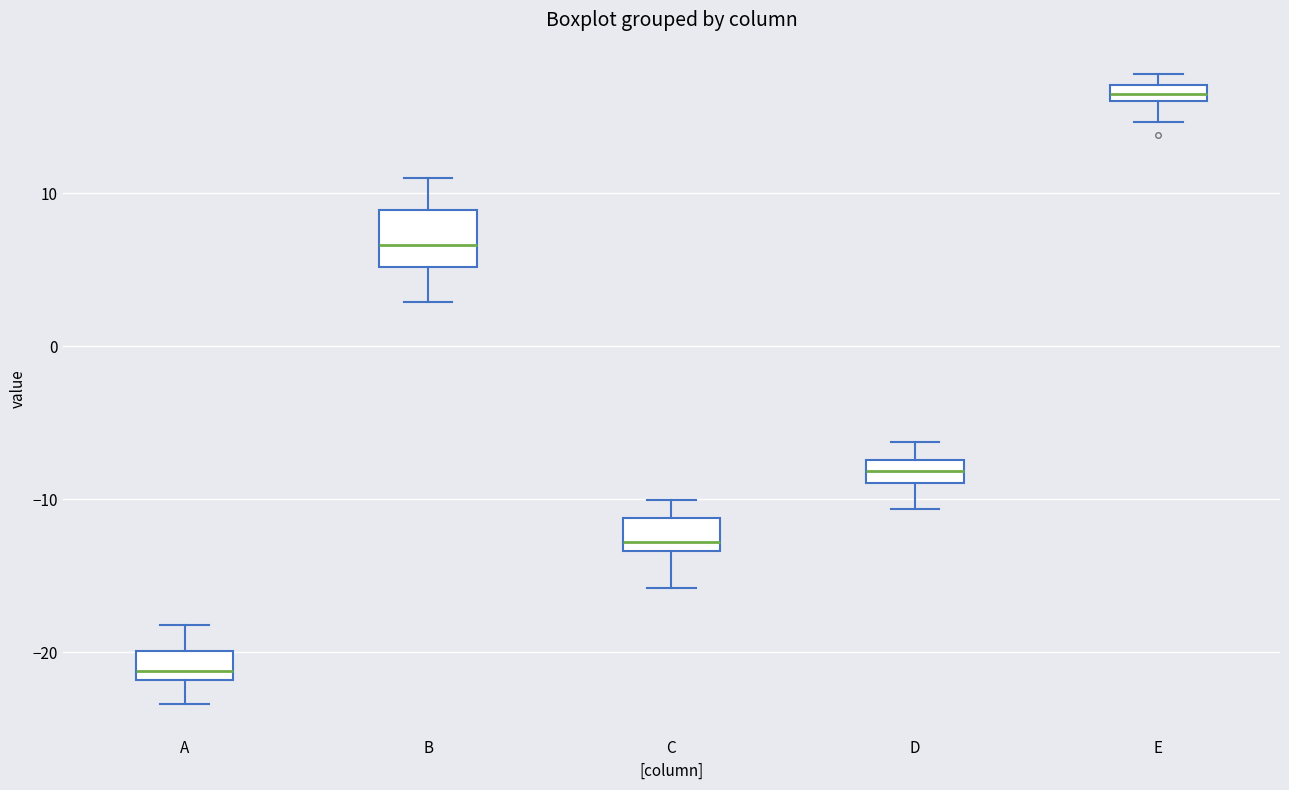

Which box has the lowest median line?

A